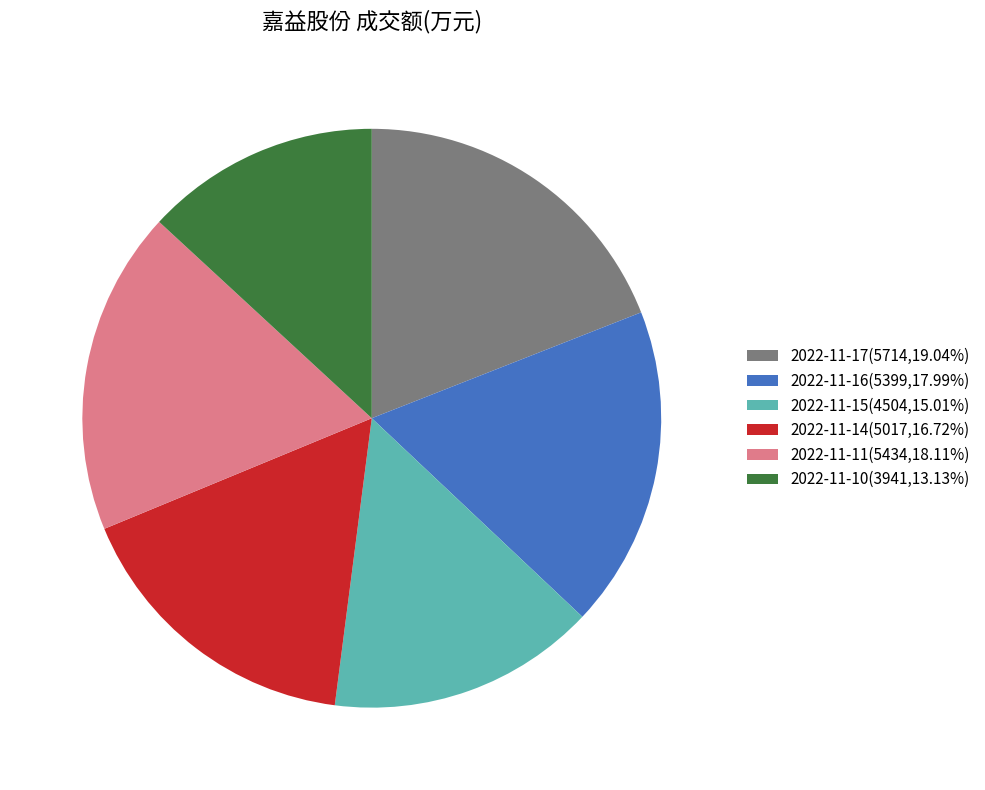

Combined, do 2022-11-11(5434,18.11%) and 2022-11-10(3941,13.13%) account for over 50%?

No